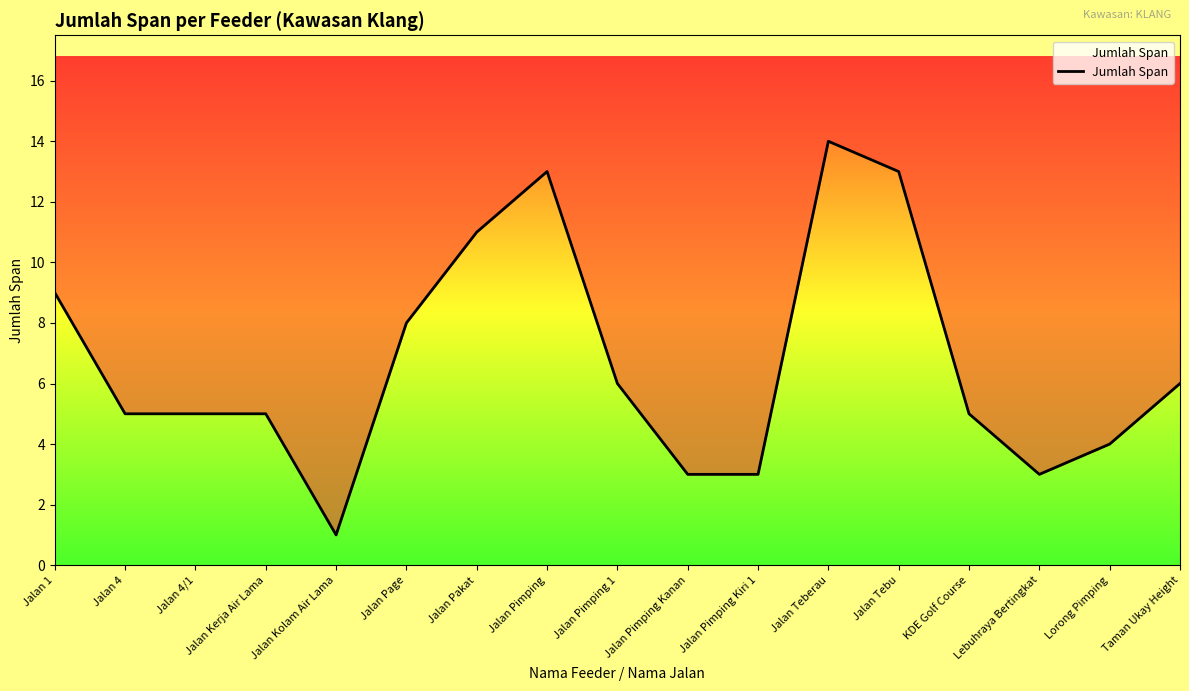

Rank the categories by value from highest to lowest.

Jalan Teberau, Jalan Pimping, Jalan Tebu, Jalan Pakat, Jalan 1, Jalan Page, Jalan Pimping 1, Taman Ukay Height, Jalan 4, Jalan 4/1, Jalan Kerja Air Lama, KDE Golf Course, Lorong Pimping, Jalan Pimping Kanan, Jalan Pimping Kiri 1, Lebuhraya Bertingkat, Jalan Kolam Air Lama